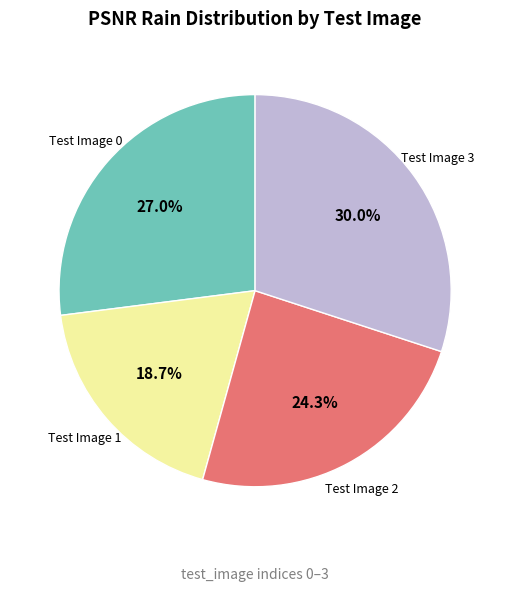

Is there a majority slice in this chart?

No